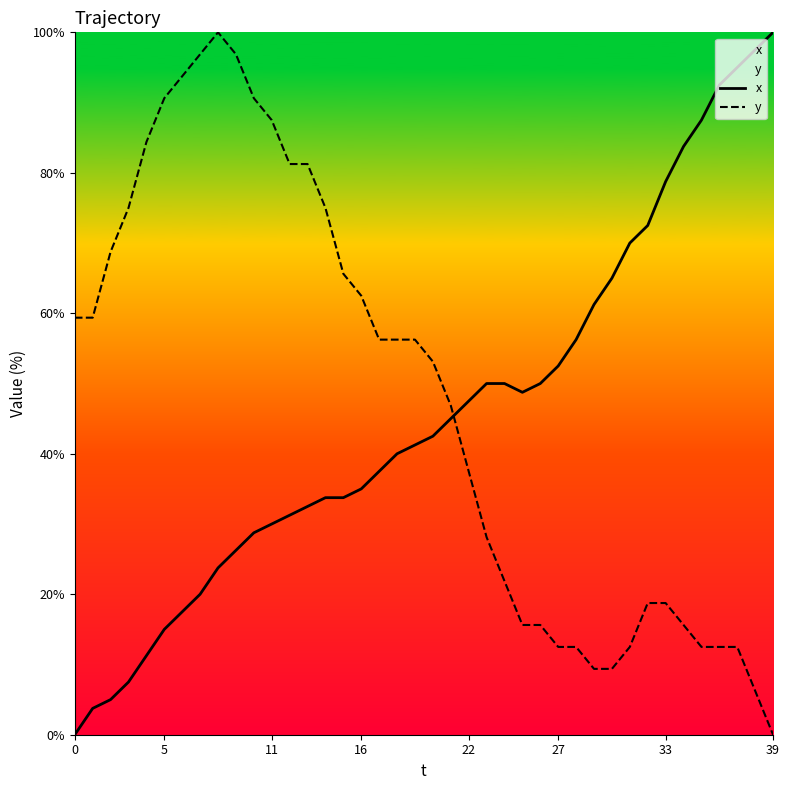

Does the chart display data point markers on the line(s)?

No